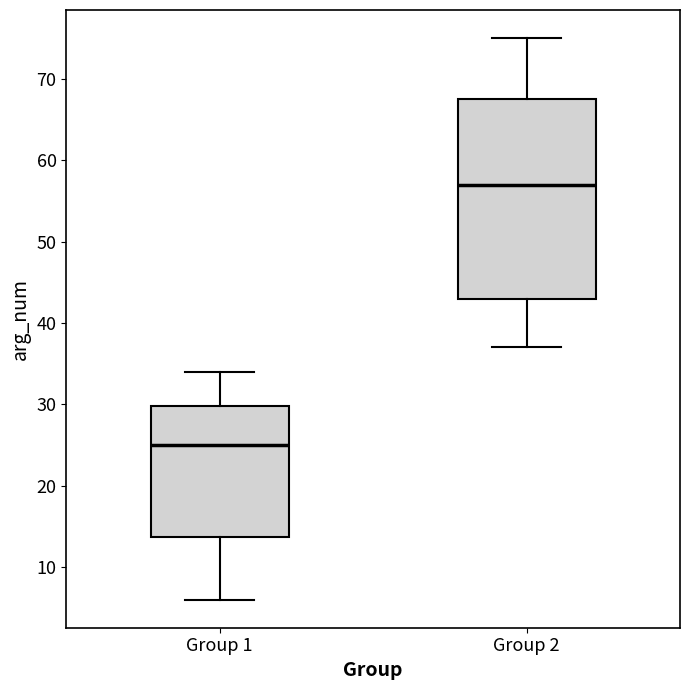

Where is the lower edge of the box for Group 1 on the y-axis? The values are not printed on the chart, so give them approximately, as read against the axis.

14